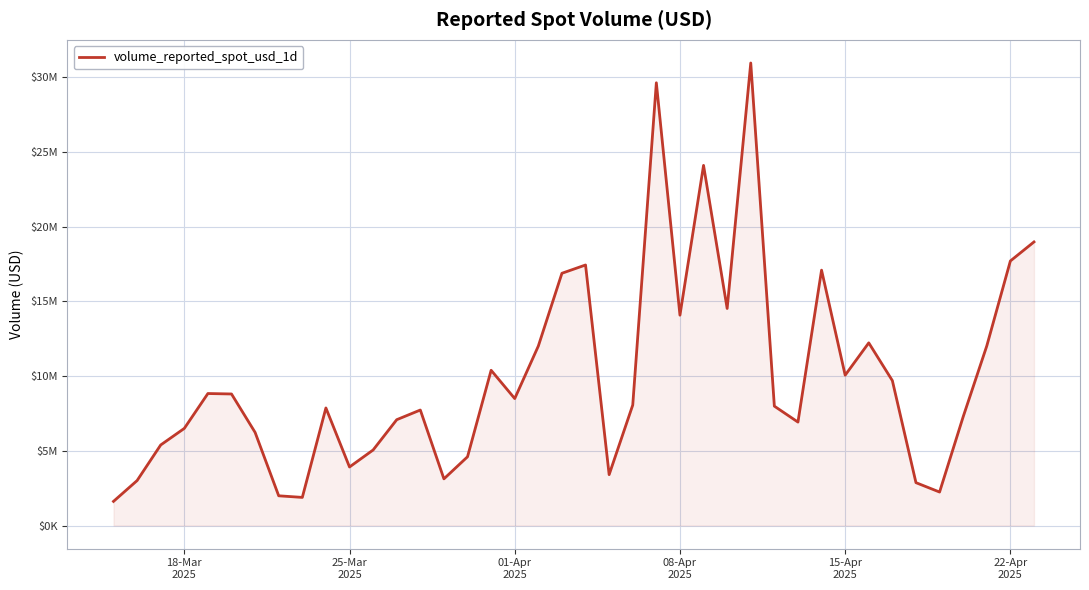

Does the chart display data point markers on the line(s)?

No